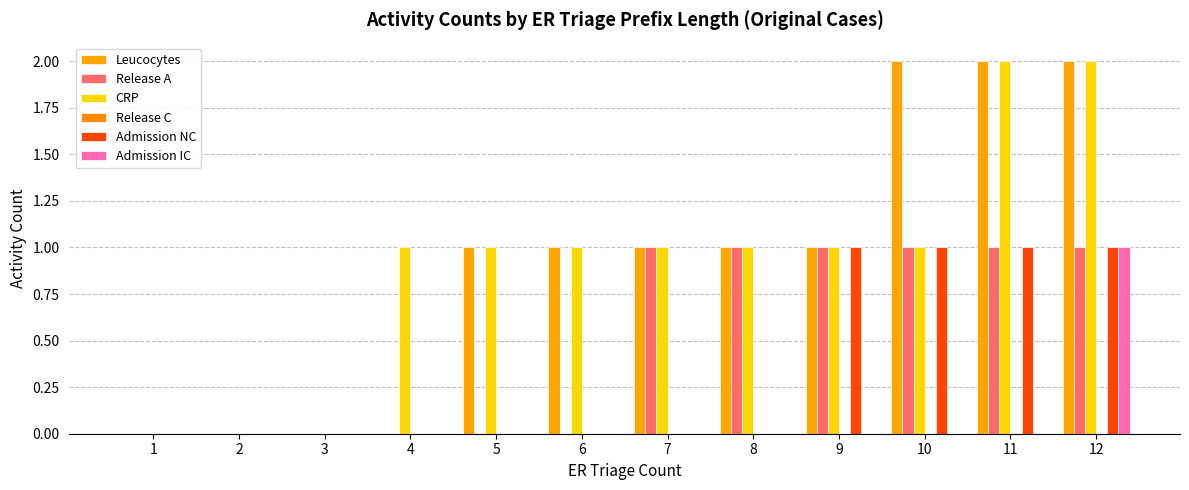

Count the number of data series in this chart.

5